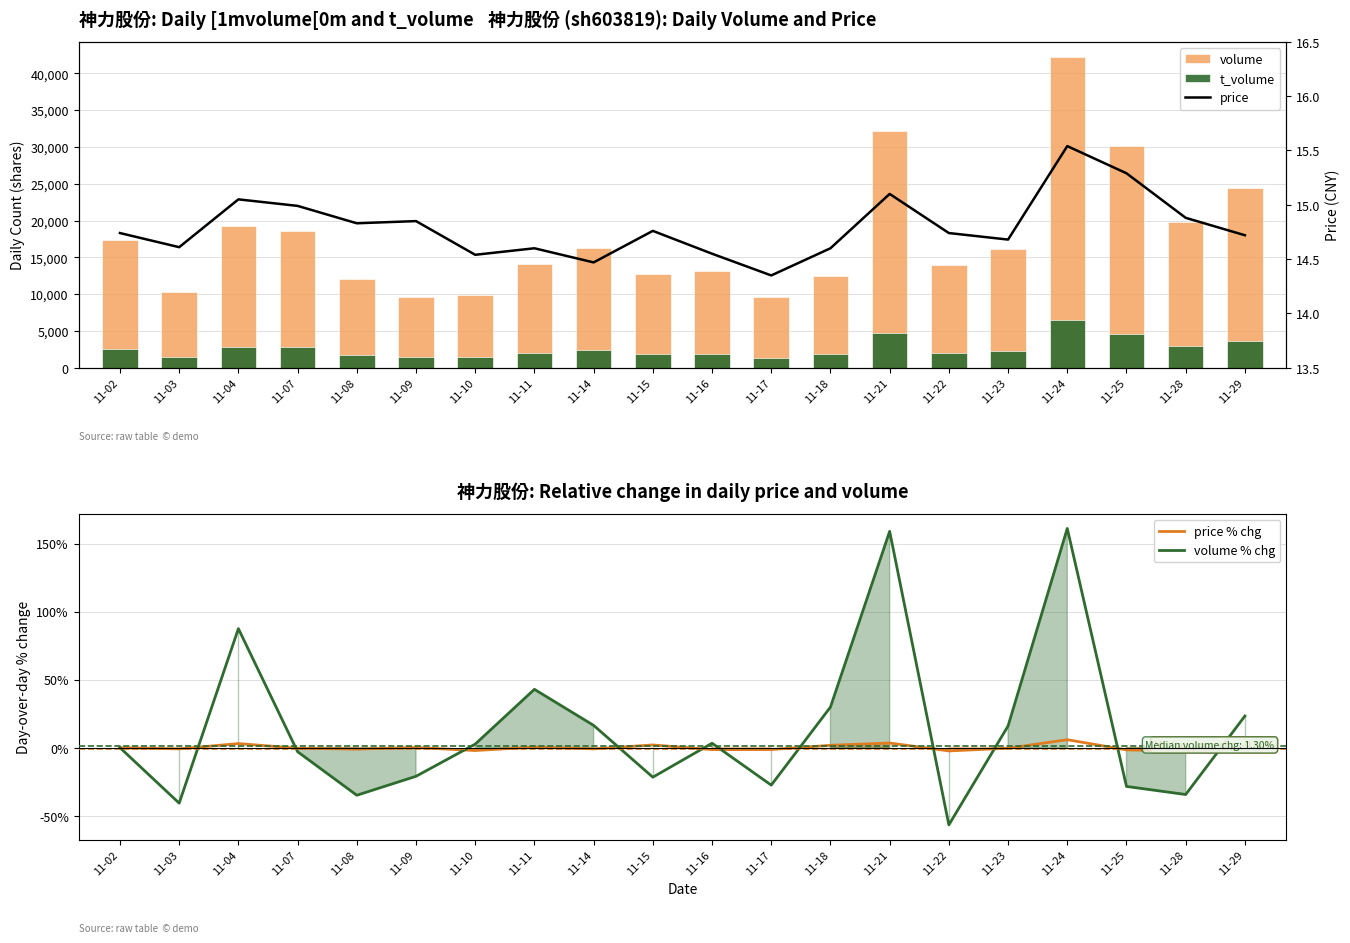

What is the difference between the maximum and minimum values in the t_volume series?

5053.0